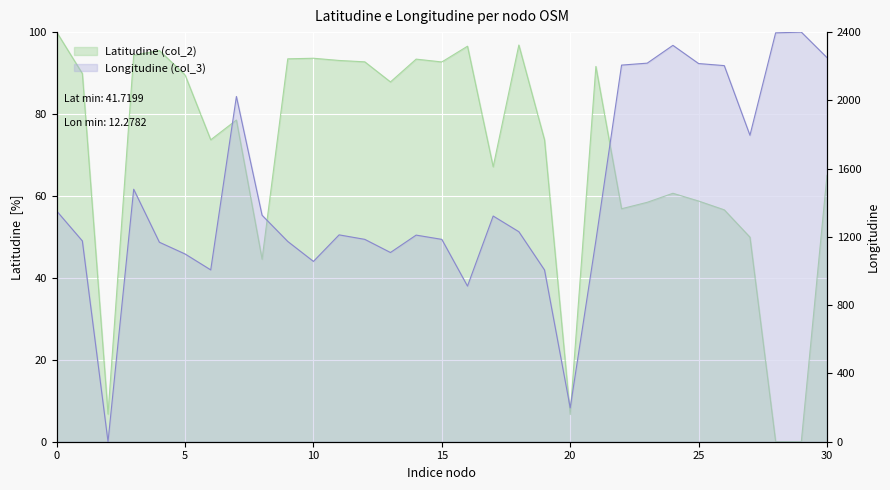

True or false: col_3 and col_2 cross at least once.

True